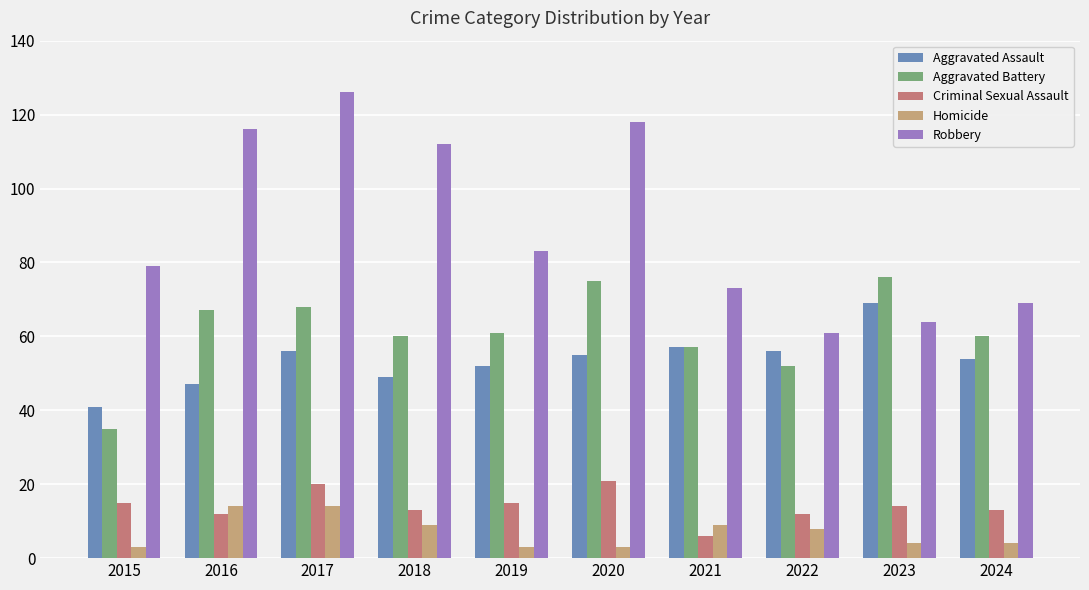

The Aggravated Assault series shows 30 at 2024. True or false?

False